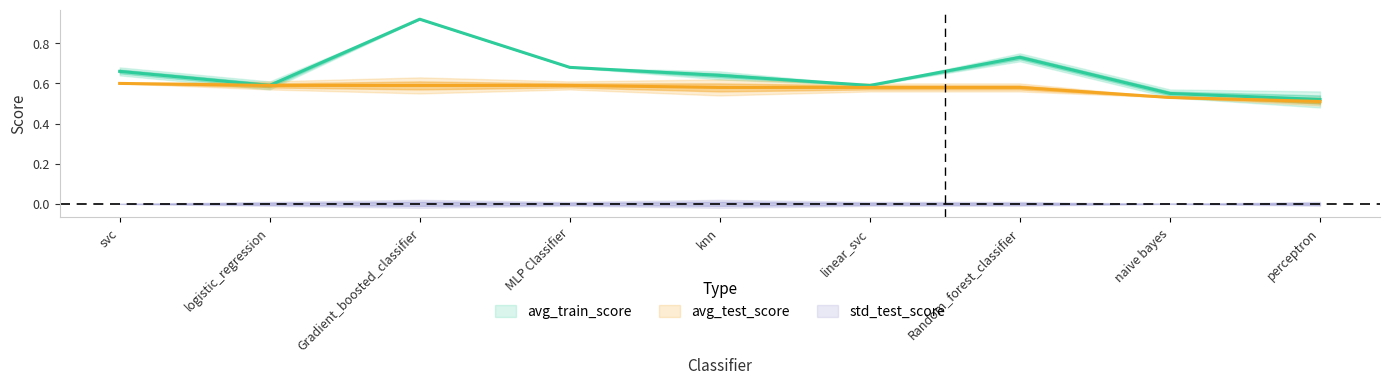

How many avg_test_score values are between 0 and 1?

9